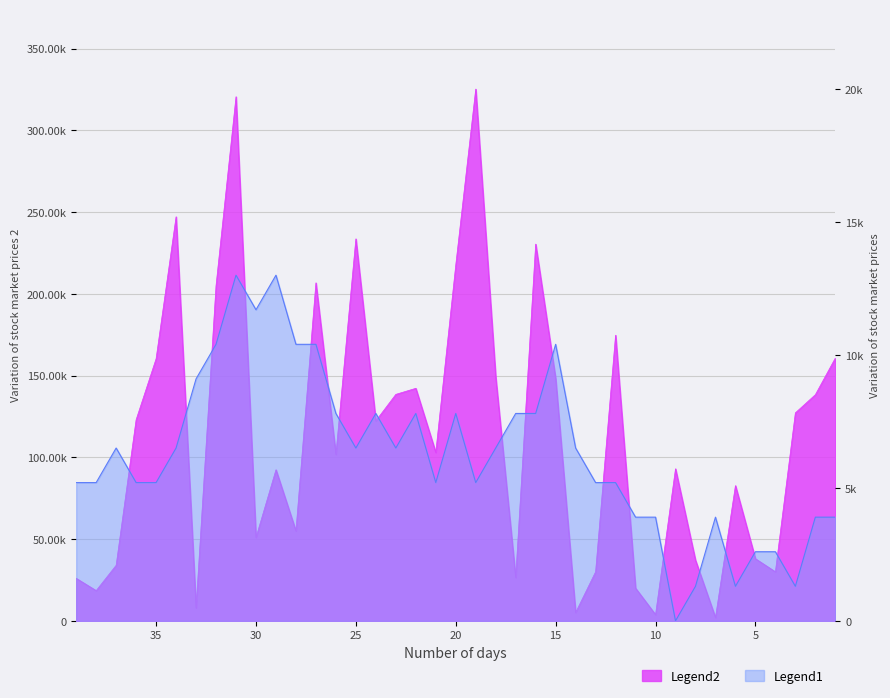

What are all the series names shown in the legend?

Legend1, Legend2